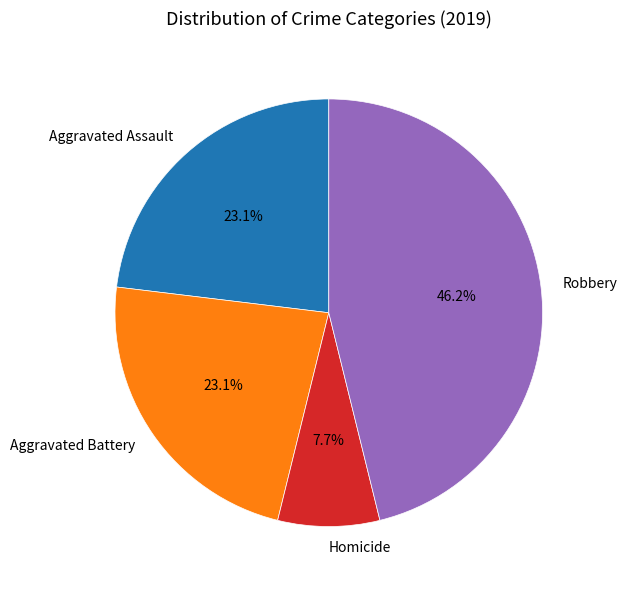

Count the number of slices in the pie.

4